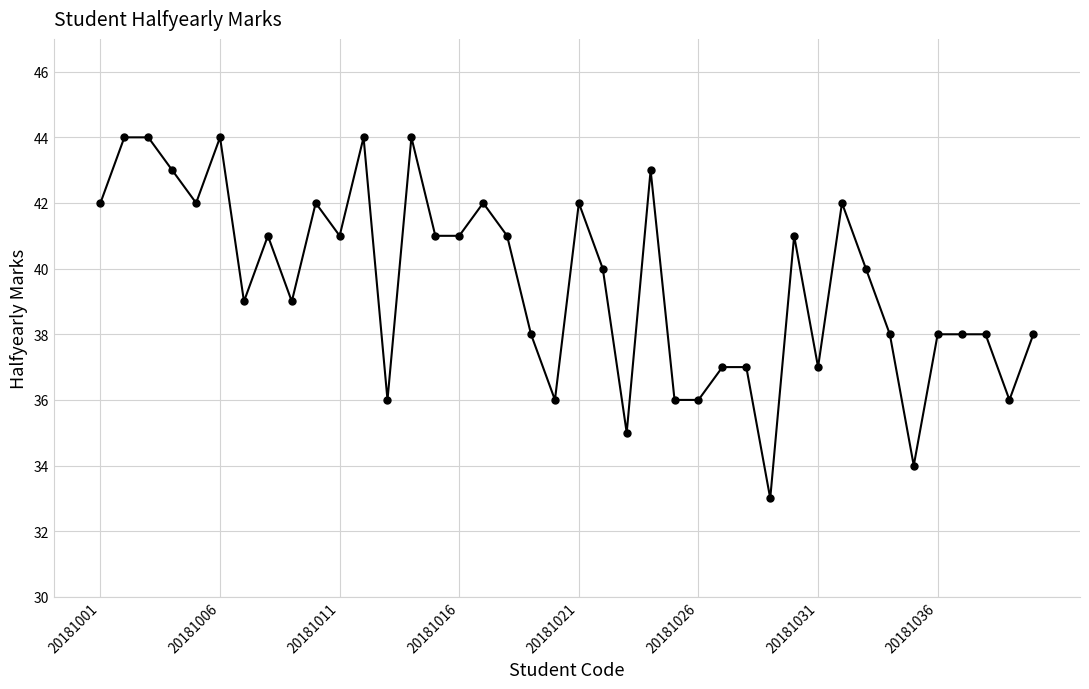

What is the value of the 7th point from the left?

39